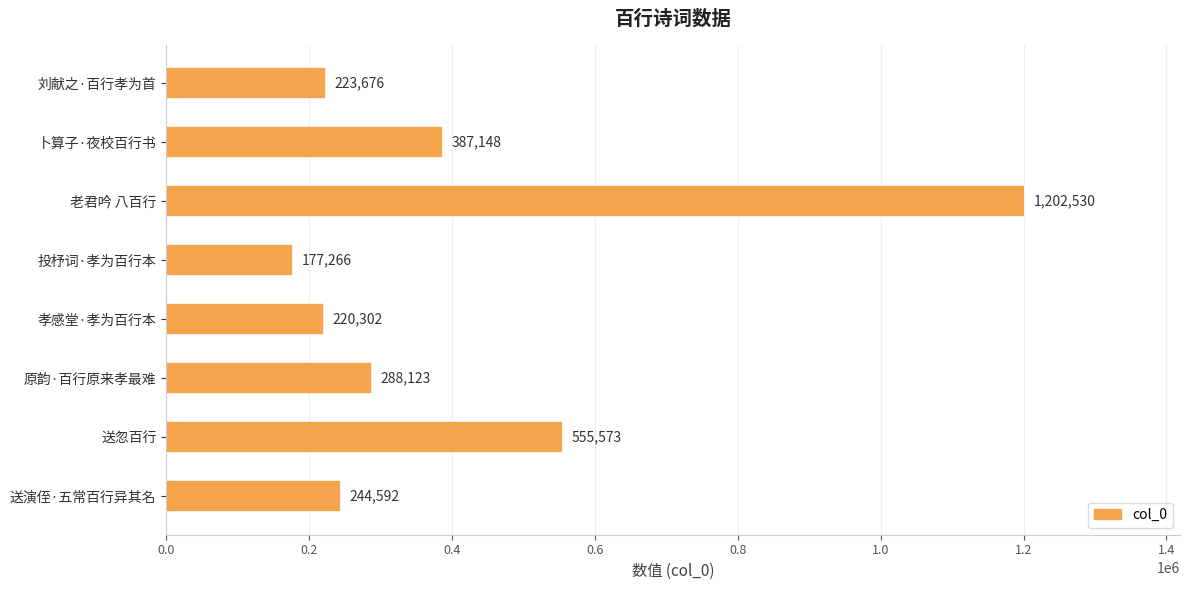

What is the sum of all values?

3299210